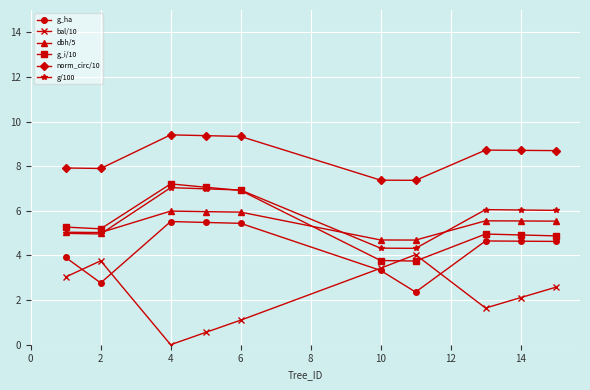

Which series ends up on top after the final intersection of g_i/10 and bal/10?

g_i/10